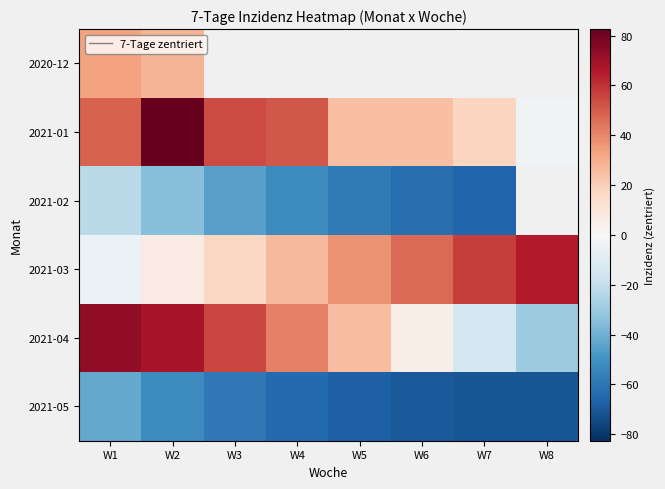

Which series has the largest total across all categories?

2021-01